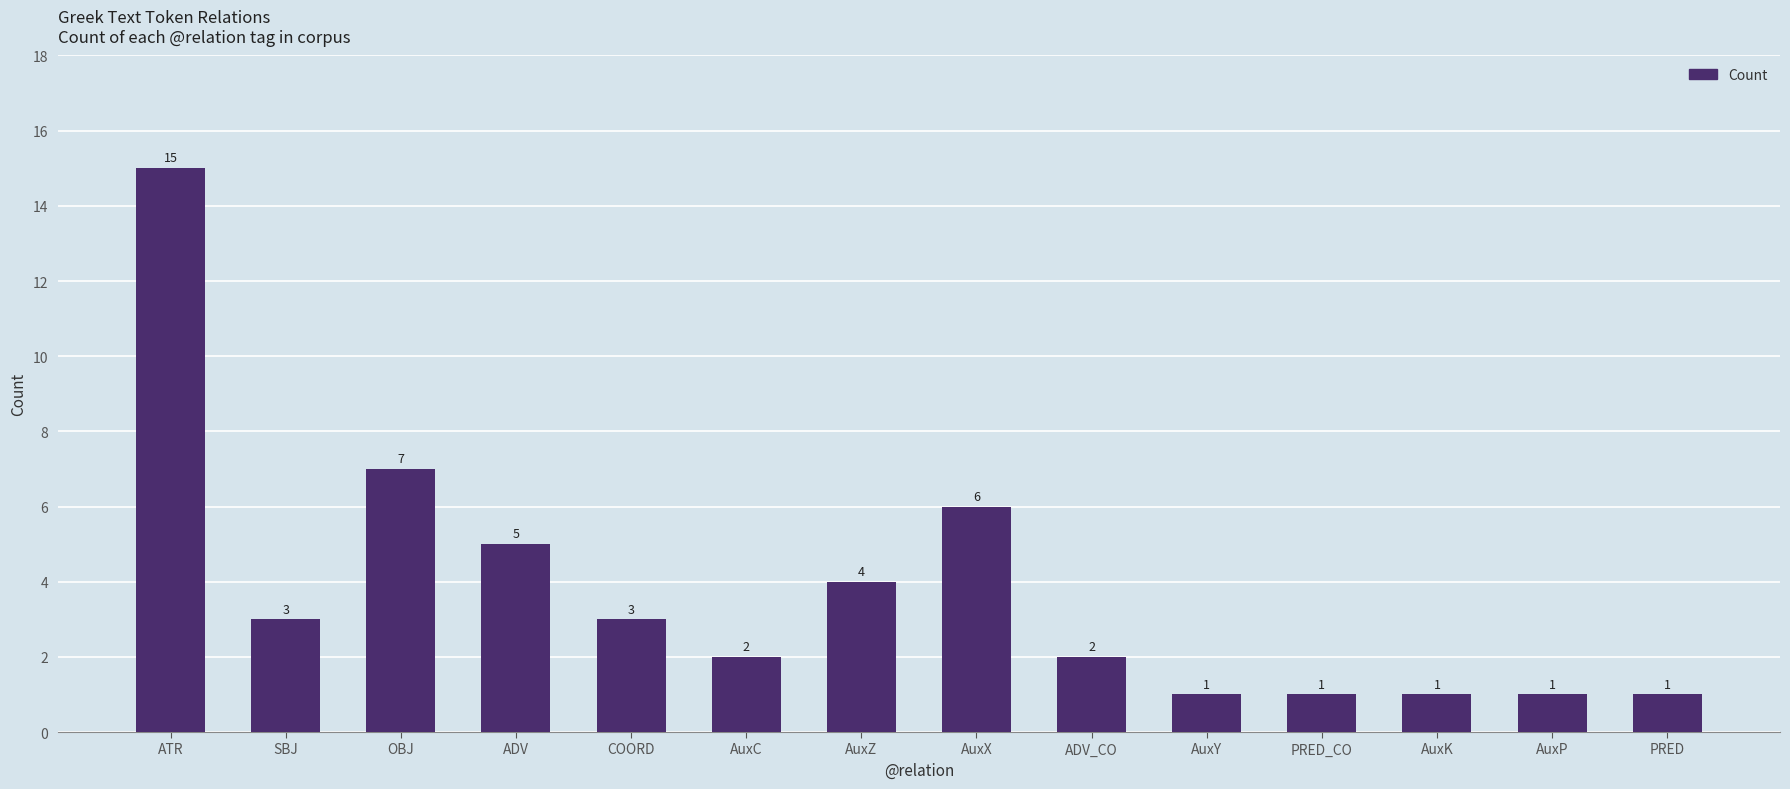

At which label does the data first exceed 3?

ATR